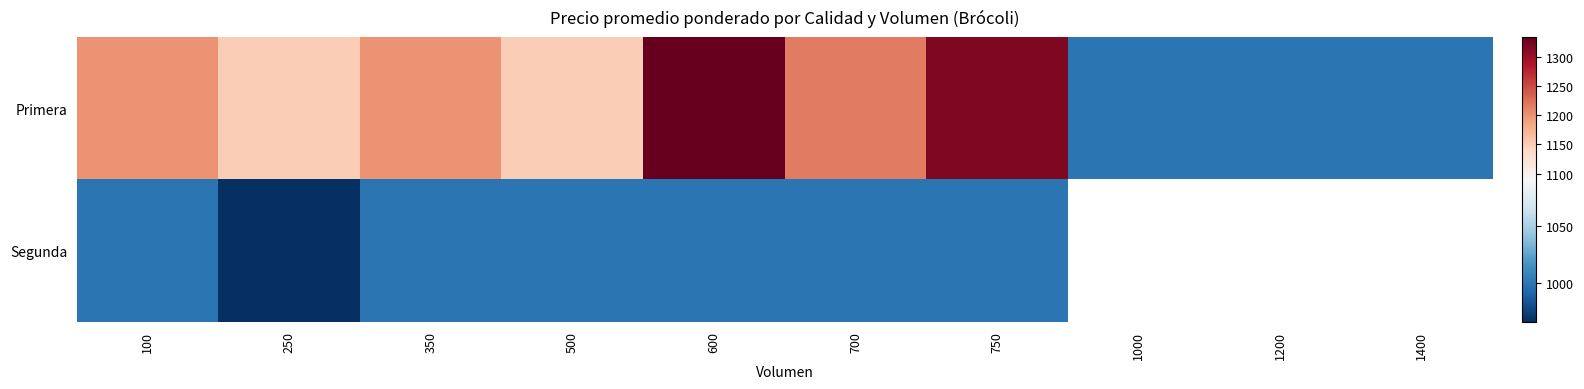

Which has a higher value, 350 or 100?

350